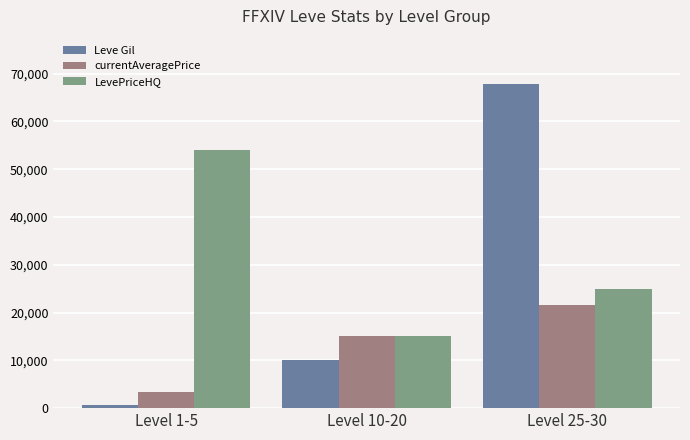

What is the sum of all LevePriceHQ values?

94002